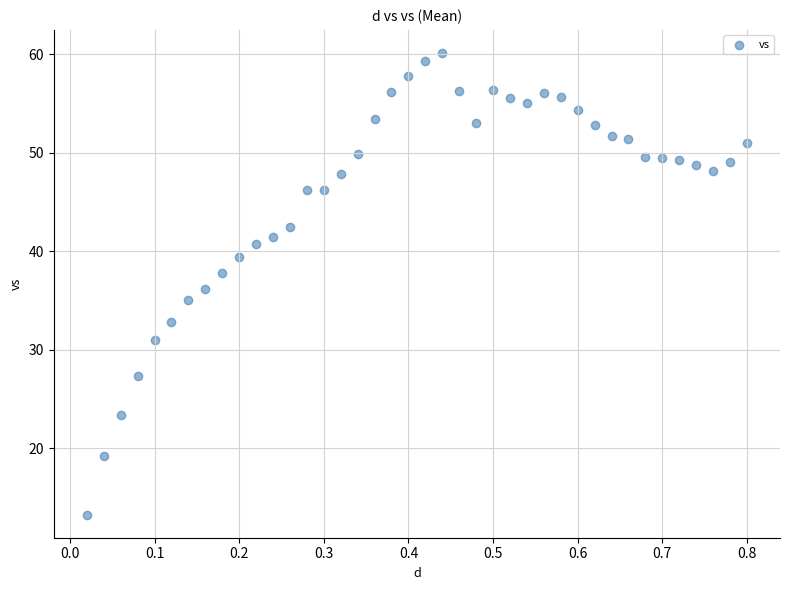

What is the range of X values (max minus min)?

0.8